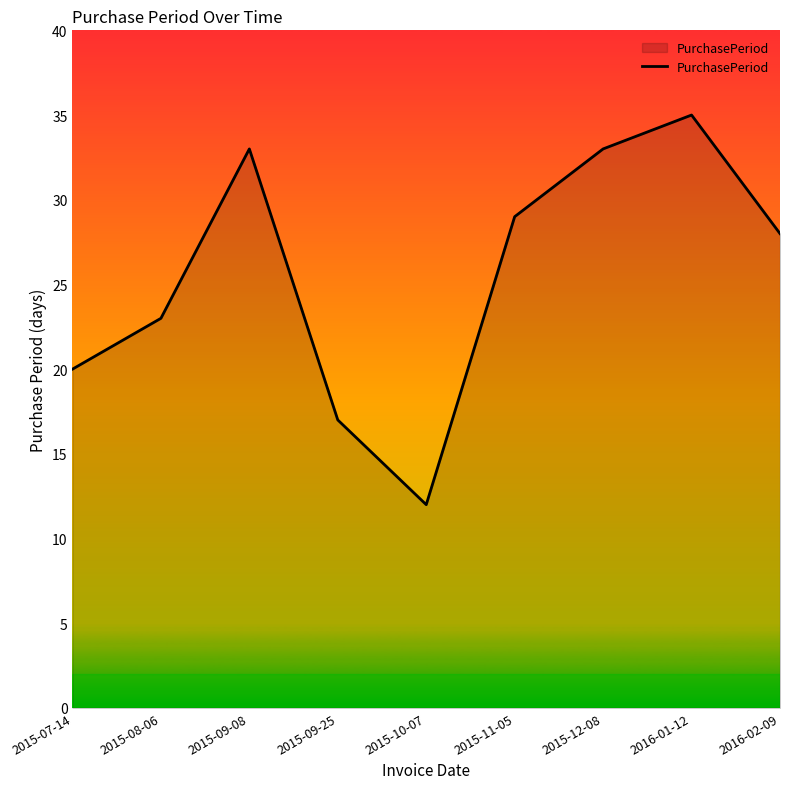

What is the sum of the values at 2015-08-06 and 2016-02-09?

51